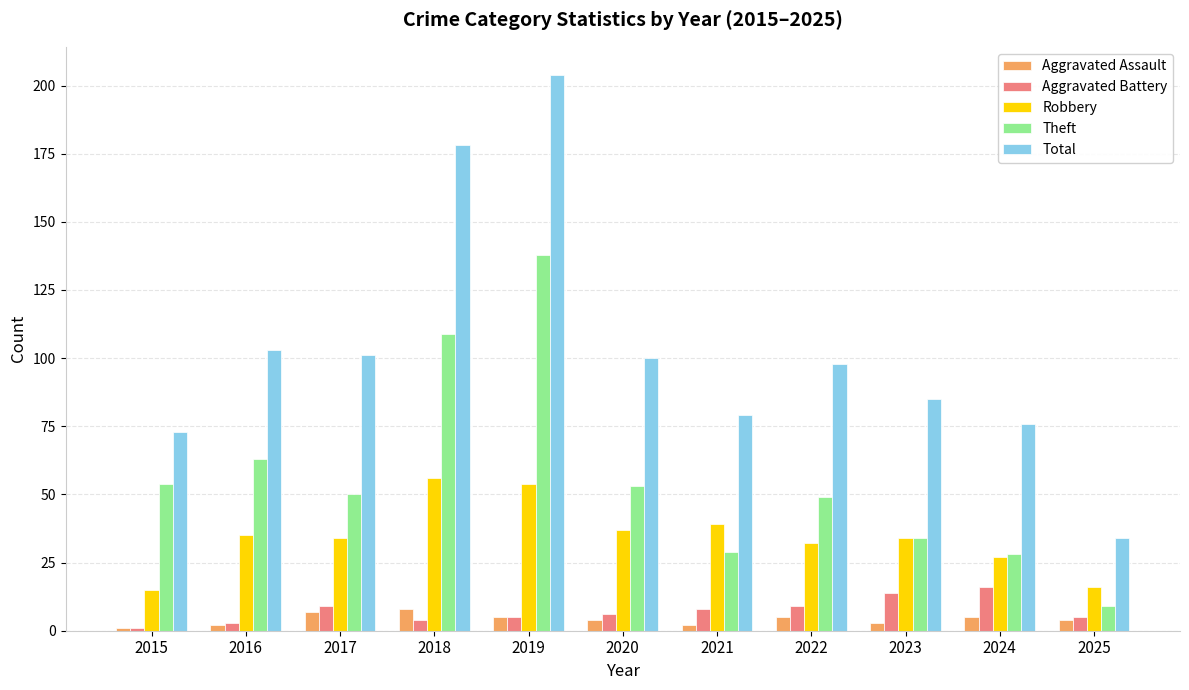

At which label does Theft reach its minimum?

2025